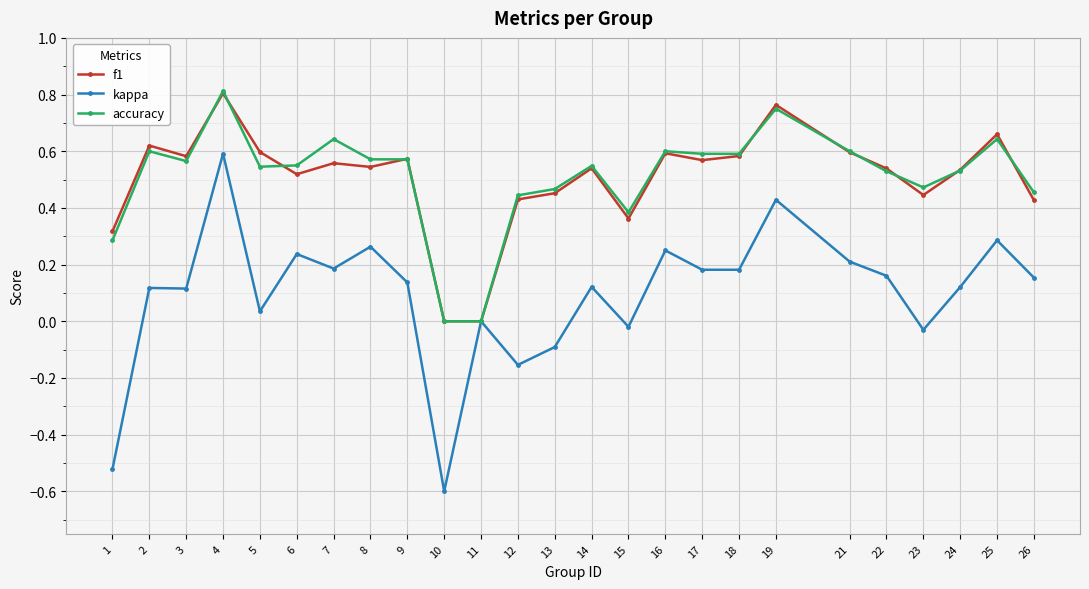

What is the total value across all series at 6?

1.3